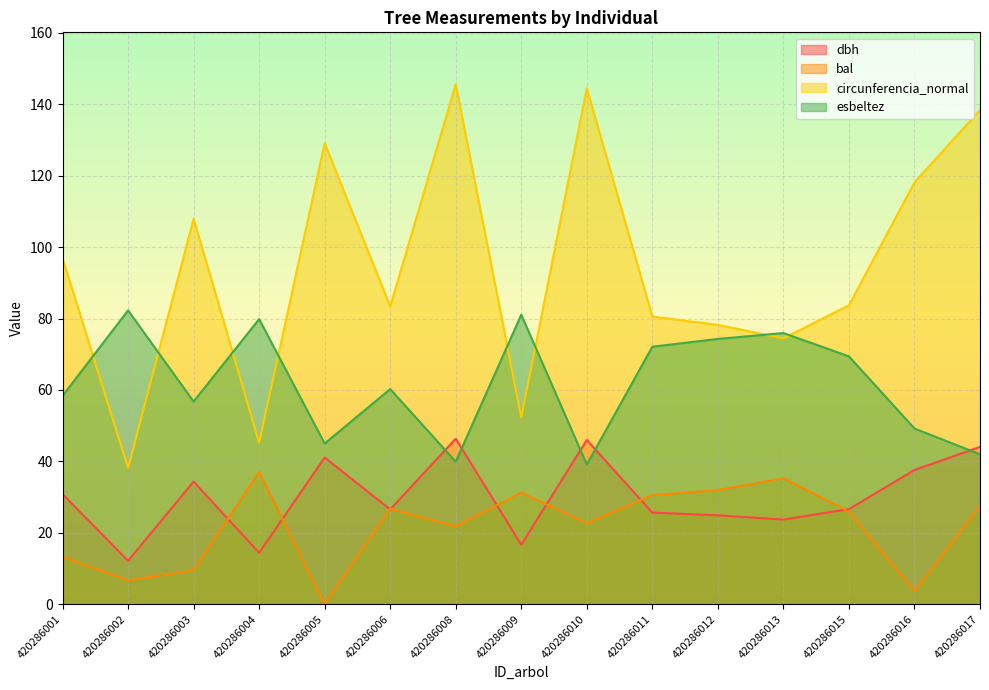

The esbeltez series shows 105.5 at 420286011. True or false?

False